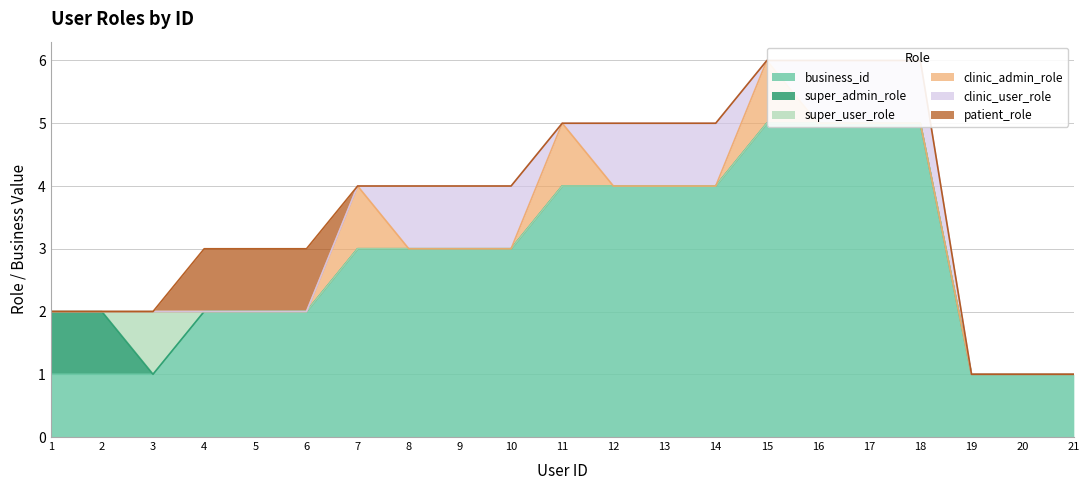

Where do clinic_admin_role and clinic_user_role first cross each other?

7 and 8